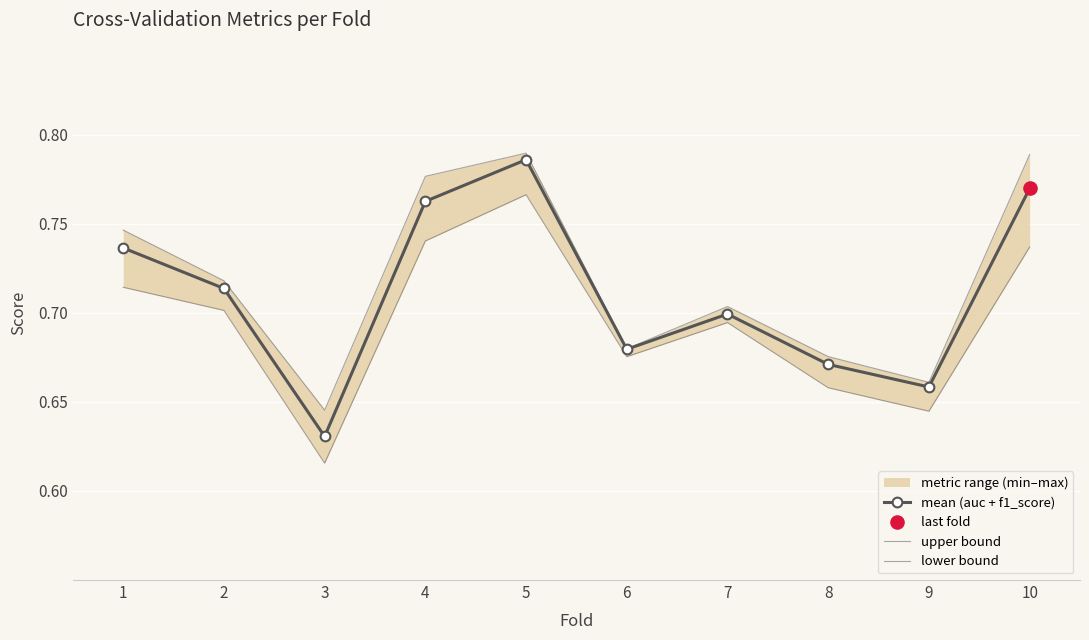

Which series has the widest spread of Y values?

mean (auc + f1_score)